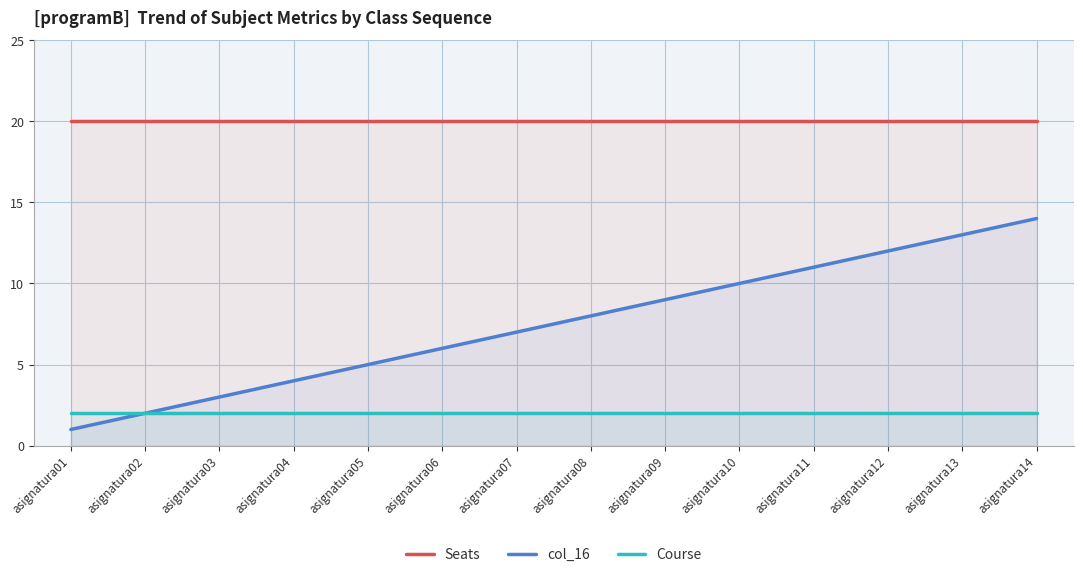

Reading left to right, extract all data points from this chart.

Seats: 20	20	20	20	20	20	20	20	20	20	20	20	20	20
col_16: 1	2	3	4	5	6	7	8	9	10	11	12	13	14
Course: 2	2	2	2	2	2	2	2	2	2	2	2	2	2